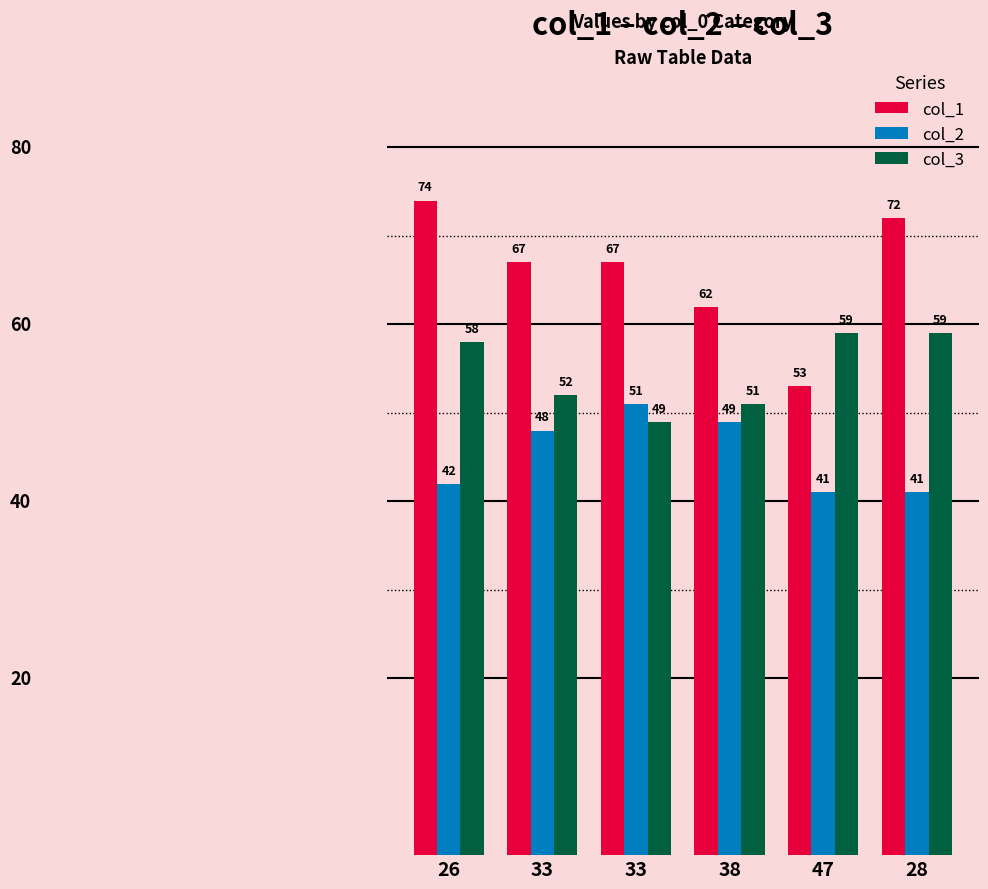

What are all the series names shown in the legend?

col_1, col_2, col_3